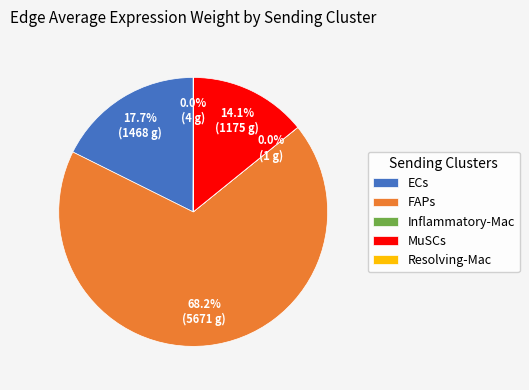

Which category has the biggest portion of the pie?

FAPs